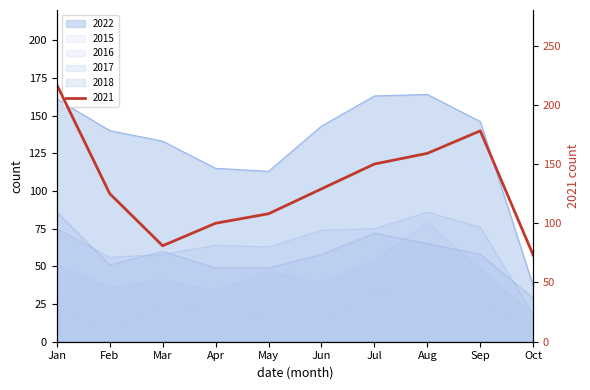

At which label does 2018 reach its minimum?

Oct